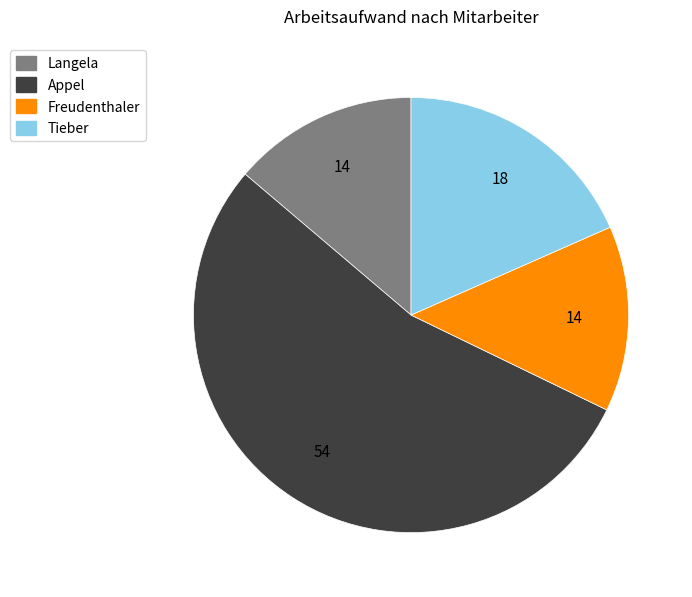

The Langela slice represents 14% of the pie. True or false?

True